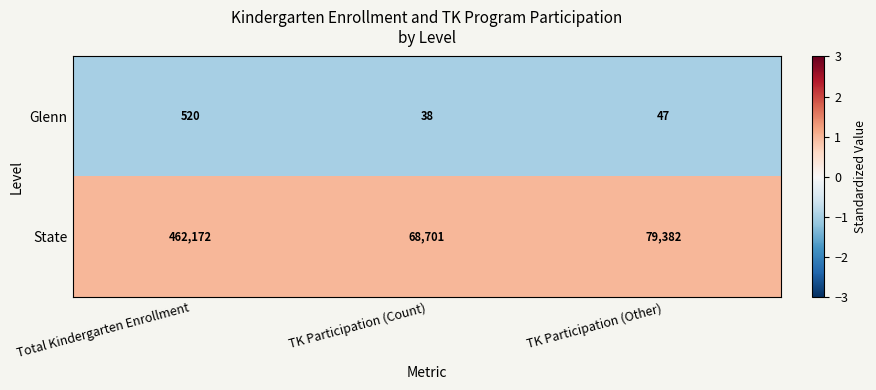

What is the sum of all Glenn values?

605